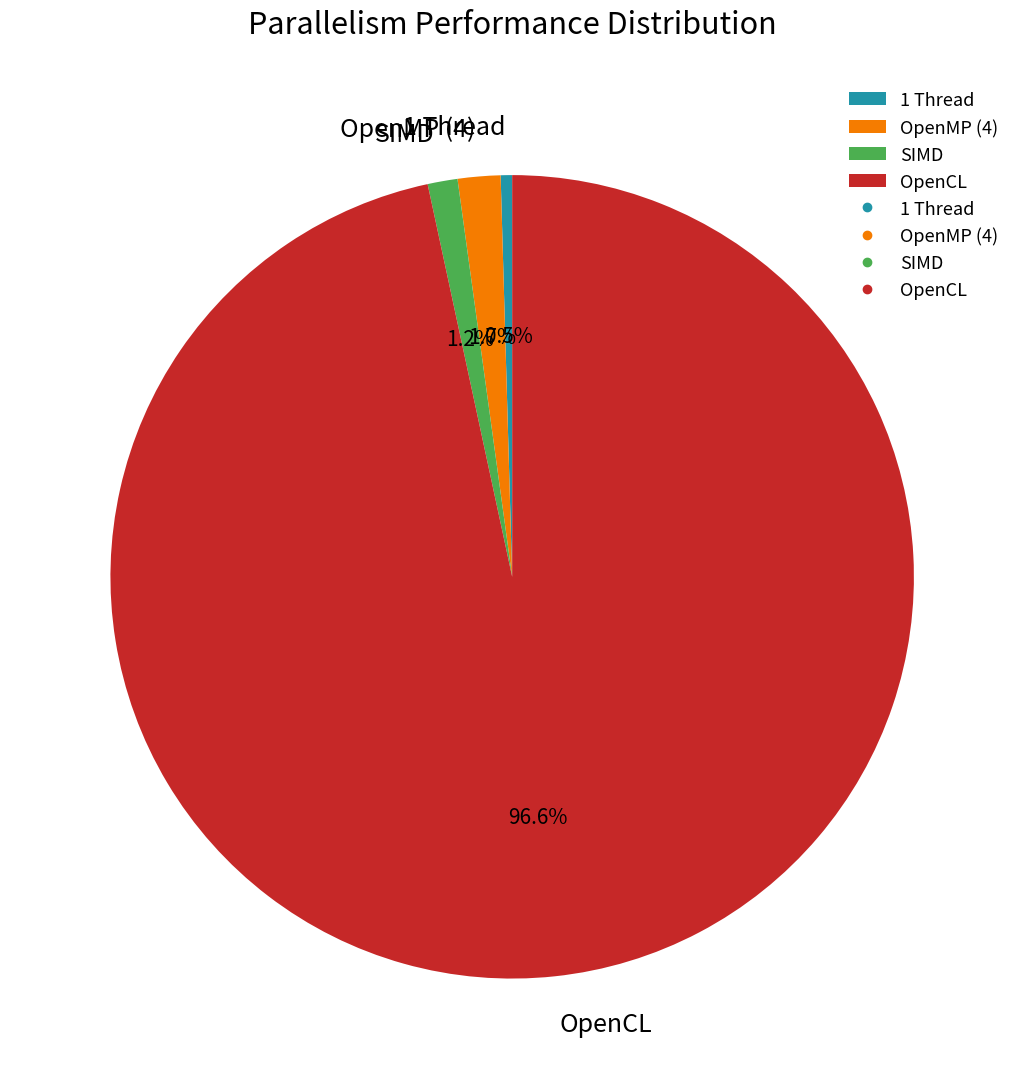

Count the number of slices in the pie.

4